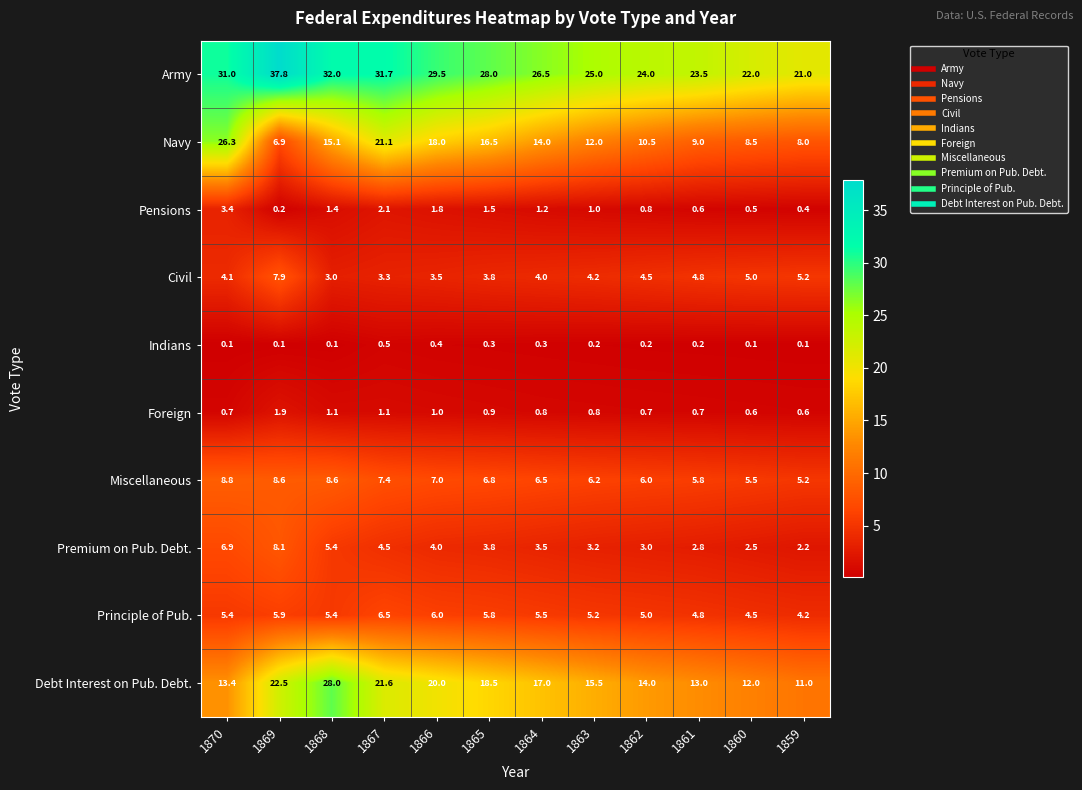

The value of Premium on Pub. Debt. at 1862 is 0.9. True or false?

False